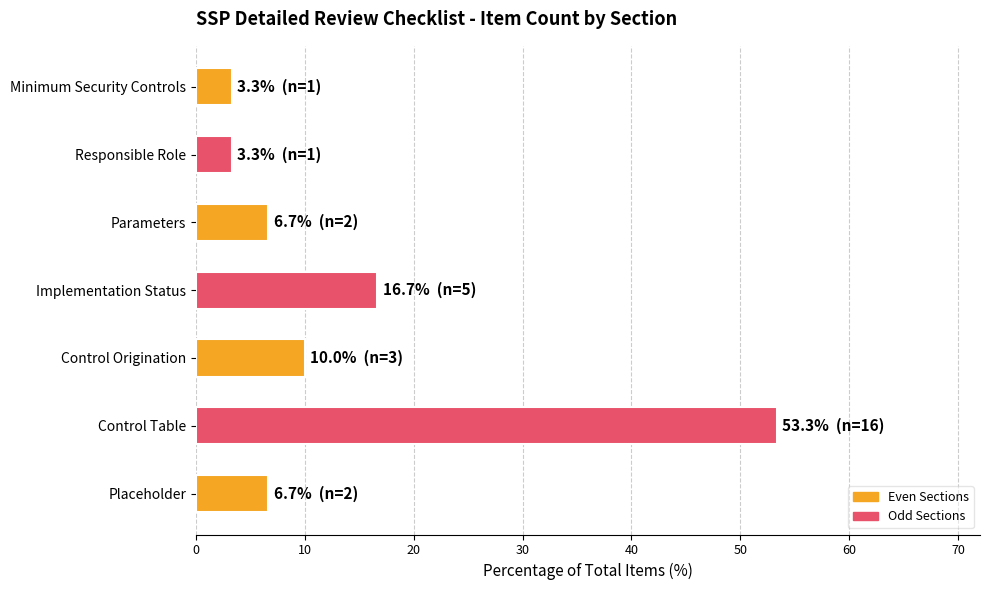

What is the smallest value displayed?

3.3